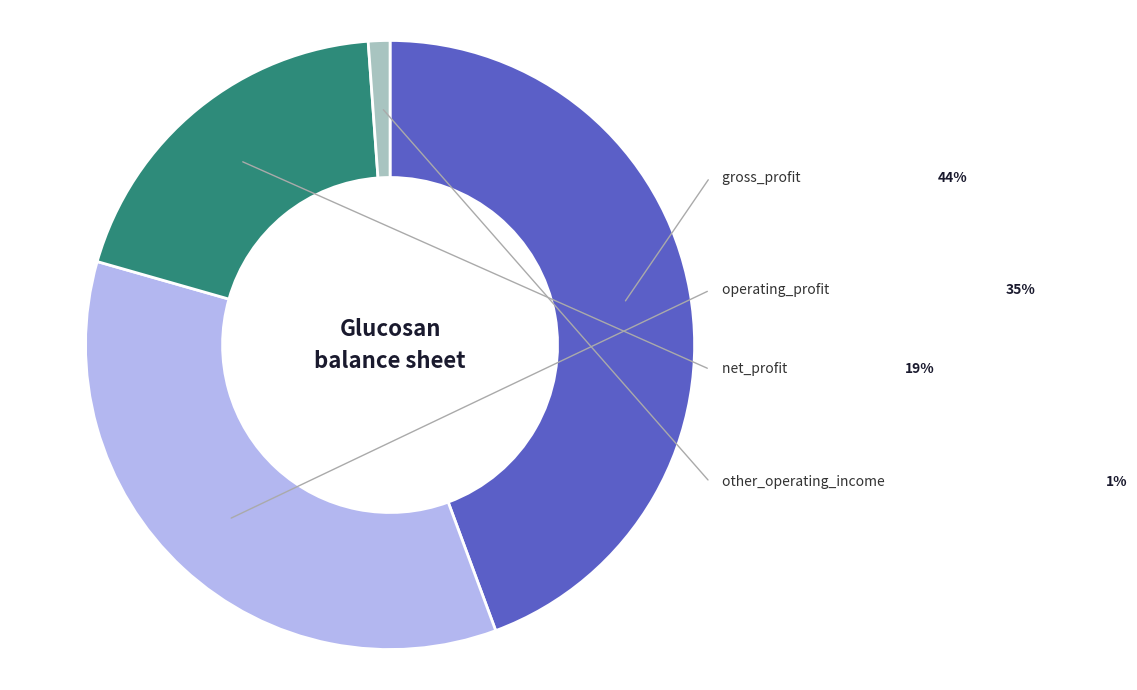

Rank the categories by value from highest to lowest.

gross_profit, operating_profit, net_profit, other_operating_income